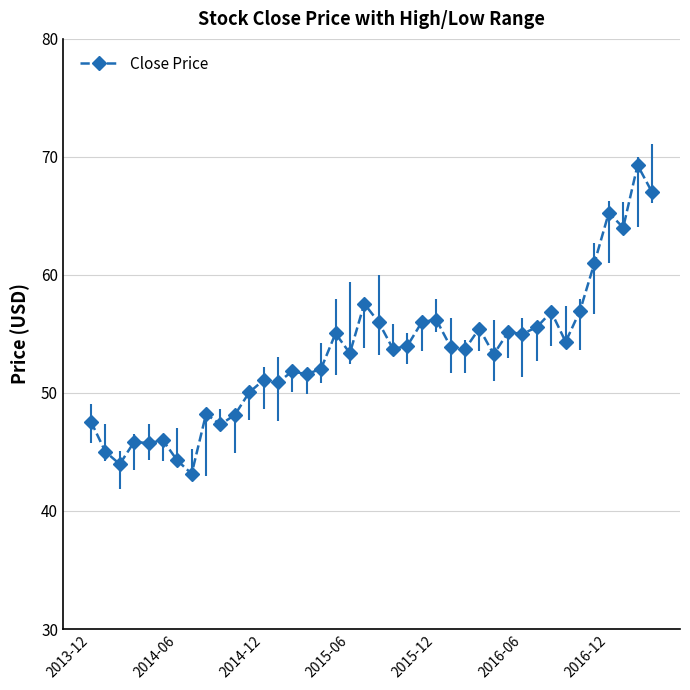

What is the maximum value shown in the chart?

69.3